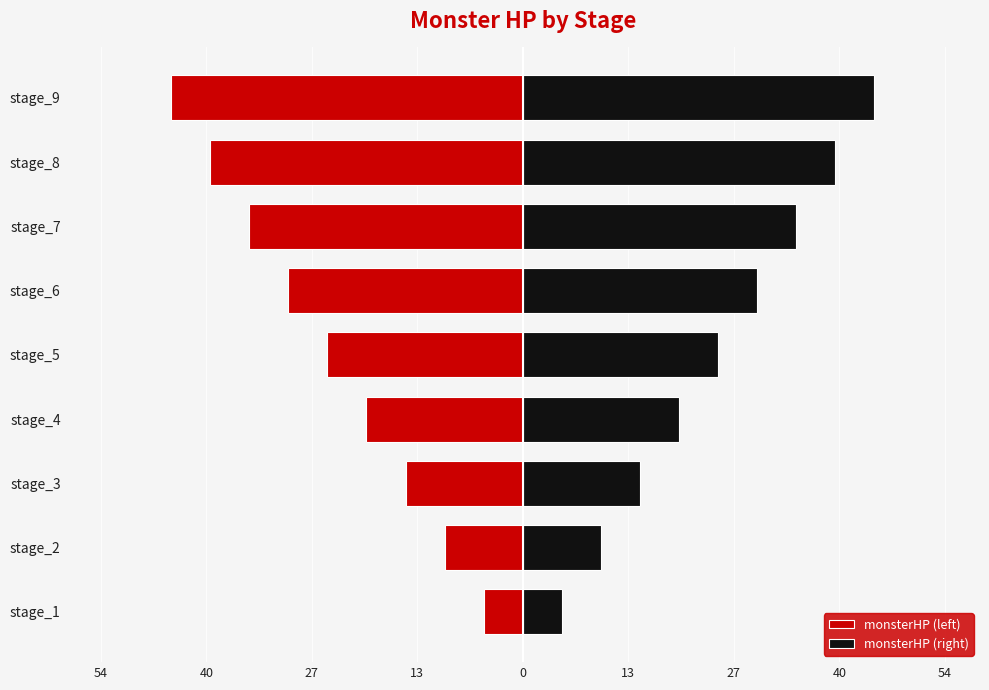

What is the value of the monsterHP (right) bar at the 9th from the left?

5